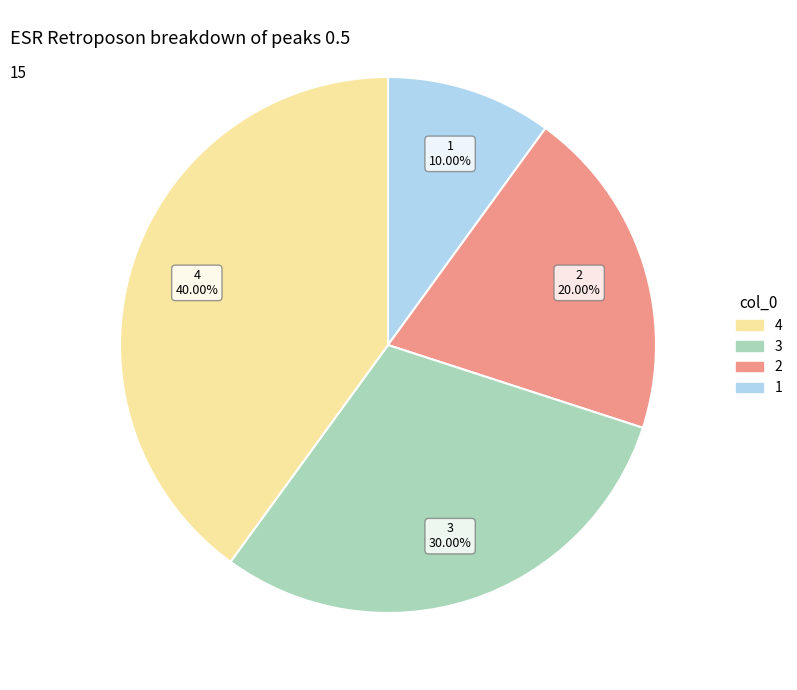

Is there any slice that represents more than half of the pie?

No